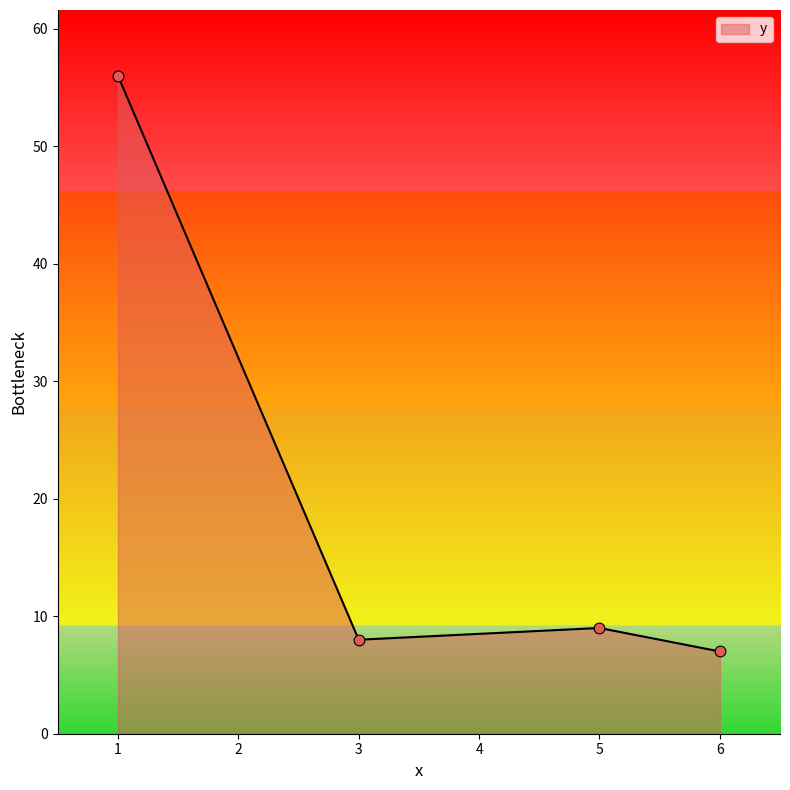

Between 5 and 1, which is larger?

1